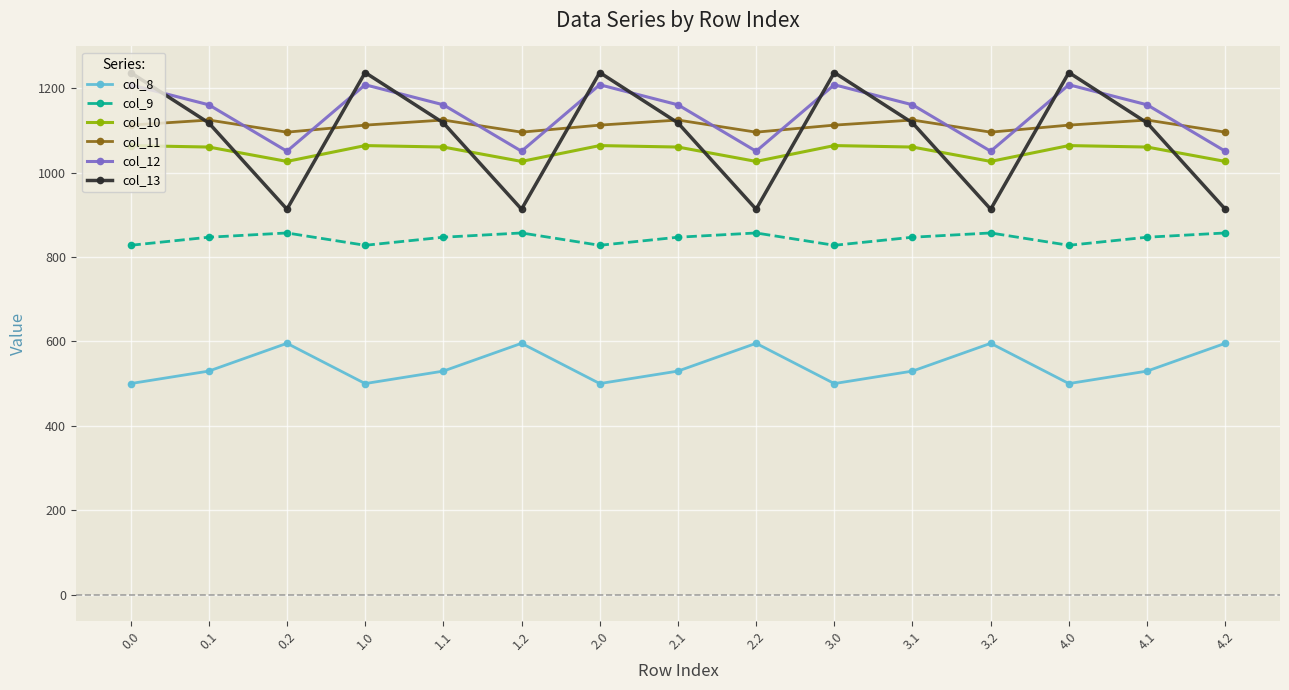

True or false: col_12 and col_8 intersect in this chart.

False